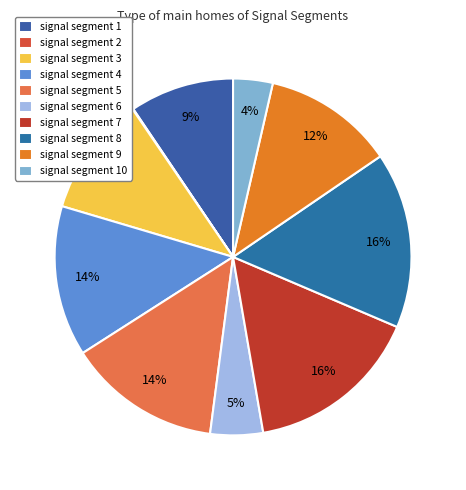

To the nearest percent, what portion does signal segment 7 represent?

16%